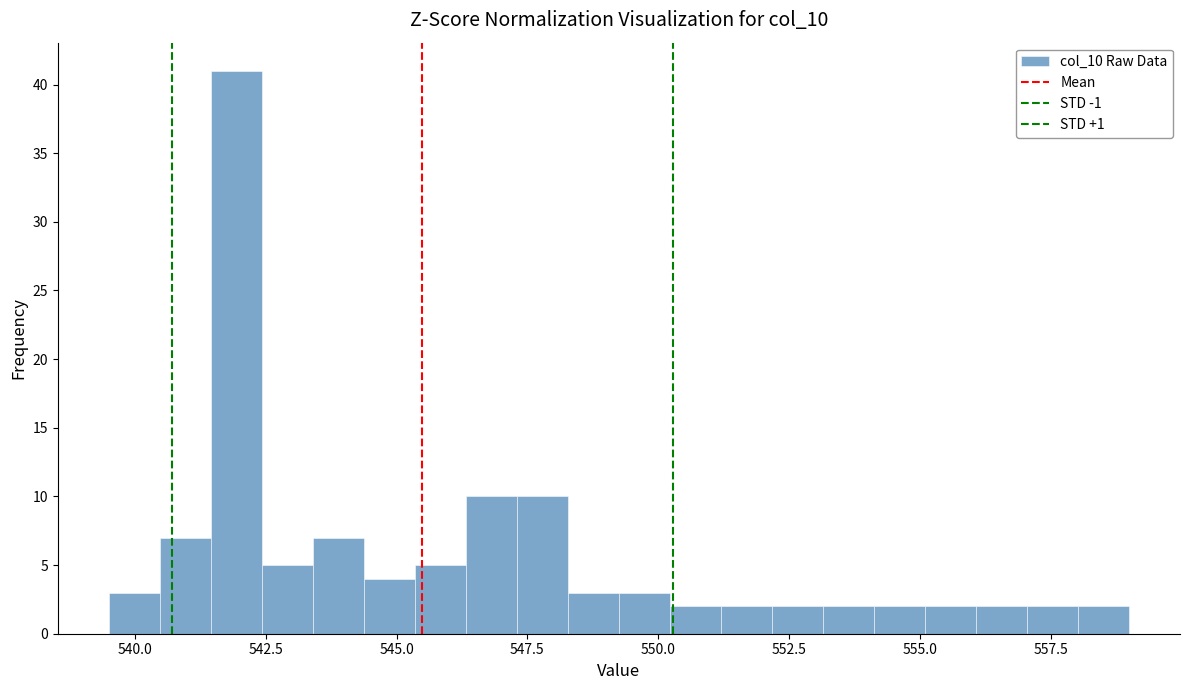

Around what value on the x-axis is the tallest bar? Give the approximate position of its centre, as read against the axis.

542.0